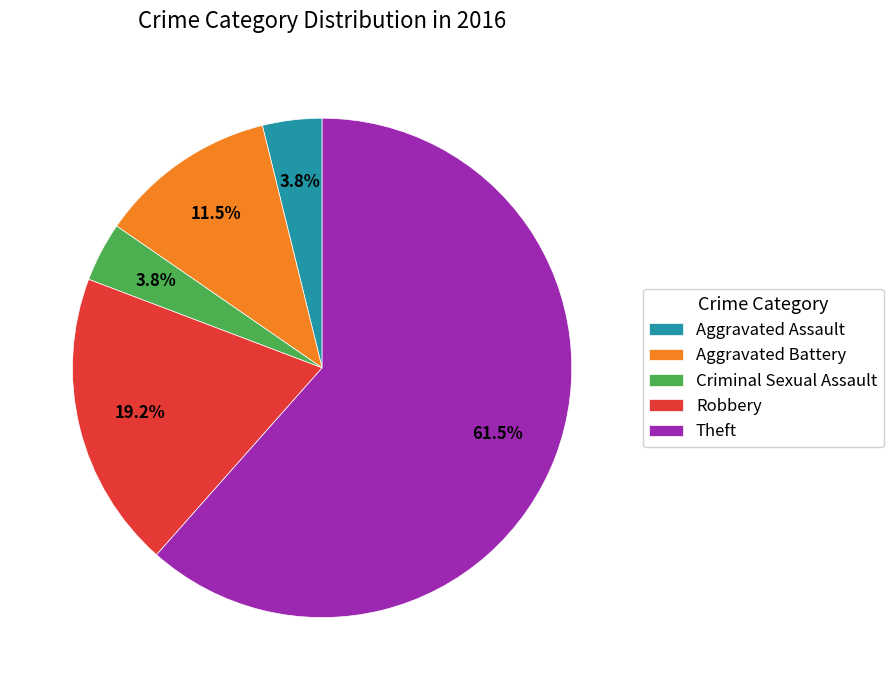

Which has a higher value, Aggravated Battery or Criminal Sexual Assault?

Aggravated Battery